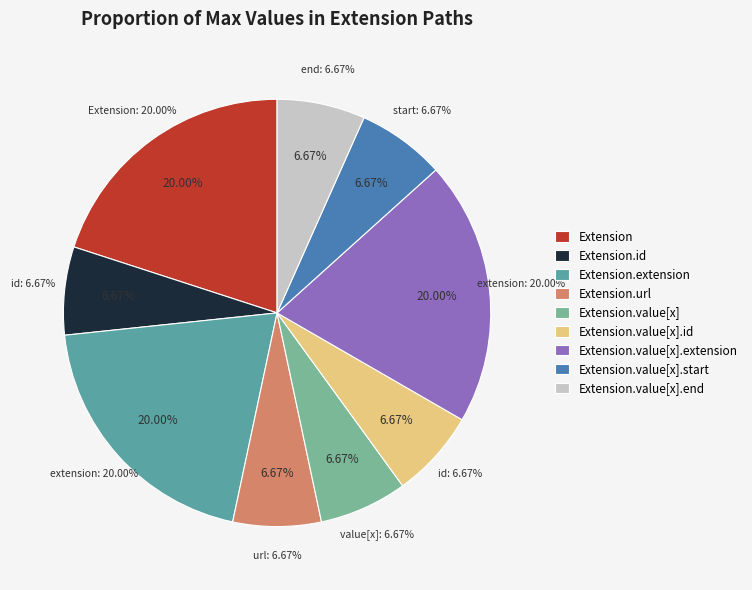

Is there a majority slice in this chart?

No